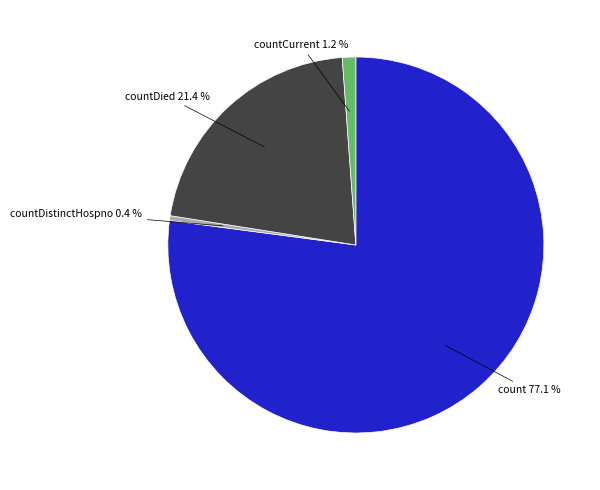

Which category has the biggest portion of the pie?

count 77.1 %